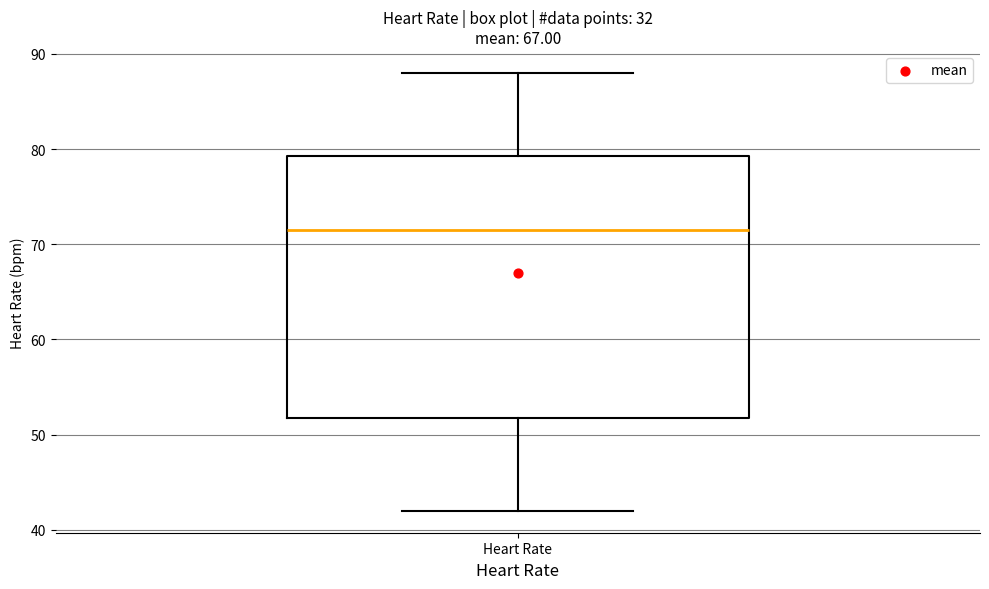

Transcribe this box plot: give where the median line is, the range the box spans, and where the two whiskers end, as read against the y-axis. The values are not printed on the chart, so give them approximately, as read against the axis.

median 72, box 52 to 79, whiskers 42 to 88